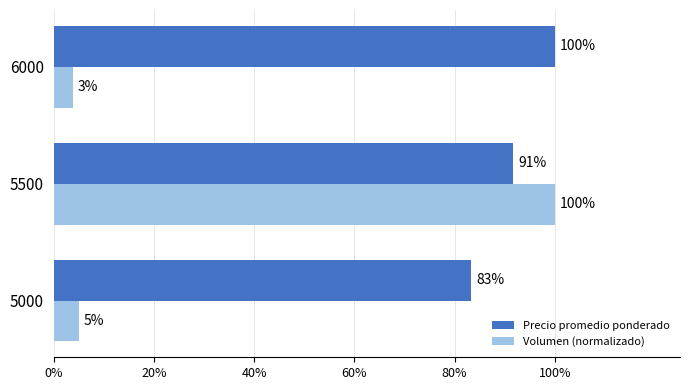

What are all the series names shown in the legend?

Precio promedio ponderado, Volumen (normalizado)